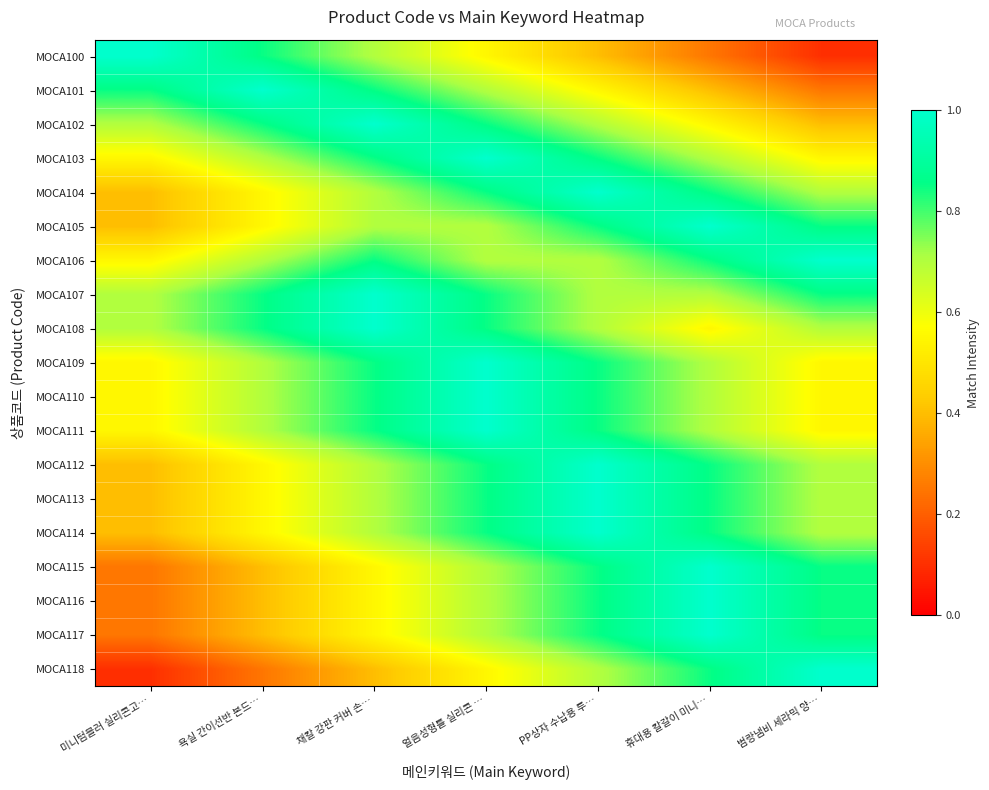

Reading right to left, what are all the values shown in this chart?

MOCA100: 범랑냄비 세라믹 양…=0.1	휴대용 칼갈이 미니…=0.2	PP상자 수납용 투…=0.4	얼음성형틀 실리콘 …=0.6	채칼 강판 커버 손…=0.7	욕실 간이선반 본드…=0.8	미니텀블러 실리콘고…=1.0
MOCA101: 범랑냄비 세라믹 양…=0.2	휴대용 칼갈이 미니…=0.4	PP상자 수납용 투…=0.6	얼음성형틀 실리콘 …=0.7	채칼 강판 커버 손…=0.8	욕실 간이선반 본드…=1.0	미니텀블러 실리콘고…=0.8
MOCA102: 범랑냄비 세라믹 양…=0.4	휴대용 칼갈이 미니…=0.6	PP상자 수납용 투…=0.7	얼음성형틀 실리콘 …=0.8	채칼 강판 커버 손…=1.0	욕실 간이선반 본드…=0.8	미니텀블러 실리콘고…=0.7
MOCA103: 범랑냄비 세라믹 양…=0.6	휴대용 칼갈이 미니…=0.7	PP상자 수납용 투…=0.8	얼음성형틀 실리콘 …=1.0	채칼 강판 커버 손…=0.8	욕실 간이선반 본드…=0.7	미니텀블러 실리콘고…=0.6
MOCA104: 범랑냄비 세라믹 양…=0.7	휴대용 칼갈이 미니…=0.8	PP상자 수납용 투…=1.0	얼음성형틀 실리콘 …=0.8	채칼 강판 커버 손…=0.7	욕실 간이선반 본드…=0.6	미니텀블러 실리콘고…=0.4
MOCA105: 범랑냄비 세라믹 양…=0.8	휴대용 칼갈이 미니…=1.0	PP상자 수납용 투…=0.8	얼음성형틀 실리콘 …=0.7	채칼 강판 커버 손…=0.7	욕실 간이선반 본드…=0.6	미니텀블러 실리콘고…=0.4
MOCA106: 범랑냄비 세라믹 양…=1.0	휴대용 칼갈이 미니…=0.8	PP상자 수납용 투…=0.7	얼음성형틀 실리콘 …=0.7	채칼 강판 커버 손…=0.8	욕실 간이선반 본드…=0.7	미니텀블러 실리콘고…=0.6
MOCA107: 범랑냄비 세라믹 양…=0.8	휴대용 칼갈이 미니…=0.7	PP상자 수납용 투…=0.7	얼음성형틀 실리콘 …=0.8	채칼 강판 커버 손…=1.0	욕실 간이선반 본드…=0.8	미니텀블러 실리콘고…=0.7
MOCA108: 범랑냄비 세라믹 양…=0.7	휴대용 칼갈이 미니…=0.6	PP상자 수납용 투…=0.7	얼음성형틀 실리콘 …=0.8	채칼 강판 커버 손…=1.0	욕실 간이선반 본드…=0.8	미니텀블러 실리콘고…=0.7
MOCA109: 범랑냄비 세라믹 양…=0.6	휴대용 칼갈이 미니…=0.7	PP상자 수납용 투…=0.8	얼음성형틀 실리콘 …=1.0	채칼 강판 커버 손…=0.8	욕실 간이선반 본드…=0.7	미니텀블러 실리콘고…=0.6
MOCA110: 범랑냄비 세라믹 양…=0.6	휴대용 칼갈이 미니…=0.7	PP상자 수납용 투…=0.8	얼음성형틀 실리콘 …=1.0	채칼 강판 커버 손…=0.8	욕실 간이선반 본드…=0.7	미니텀블러 실리콘고…=0.6
MOCA111: 범랑냄비 세라믹 양…=0.6	휴대용 칼갈이 미니…=0.7	PP상자 수납용 투…=0.8	얼음성형틀 실리콘 …=1.0	채칼 강판 커버 손…=0.8	욕실 간이선반 본드…=0.7	미니텀블러 실리콘고…=0.6
MOCA112: 범랑냄비 세라믹 양…=0.7	휴대용 칼갈이 미니…=0.8	PP상자 수납용 투…=1.0	얼음성형틀 실리콘 …=0.8	채칼 강판 커버 손…=0.7	욕실 간이선반 본드…=0.6	미니텀블러 실리콘고…=0.4
MOCA113: 범랑냄비 세라믹 양…=0.7	휴대용 칼갈이 미니…=0.8	PP상자 수납용 투…=1.0	얼음성형틀 실리콘 …=0.8	채칼 강판 커버 손…=0.7	욕실 간이선반 본드…=0.6	미니텀블러 실리콘고…=0.4
MOCA114: 범랑냄비 세라믹 양…=0.7	휴대용 칼갈이 미니…=0.8	PP상자 수납용 투…=1.0	얼음성형틀 실리콘 …=0.8	채칼 강판 커버 손…=0.7	욕실 간이선반 본드…=0.6	미니텀블러 실리콘고…=0.4
MOCA115: 범랑냄비 세라믹 양…=0.8	휴대용 칼갈이 미니…=1.0	PP상자 수납용 투…=0.8	얼음성형틀 실리콘 …=0.7	채칼 강판 커버 손…=0.6	욕실 간이선반 본드…=0.4	미니텀블러 실리콘고…=0.2
MOCA116: 범랑냄비 세라믹 양…=0.8	휴대용 칼갈이 미니…=1.0	PP상자 수납용 투…=0.8	얼음성형틀 실리콘 …=0.7	채칼 강판 커버 손…=0.6	욕실 간이선반 본드…=0.4	미니텀블러 실리콘고…=0.2
MOCA117: 범랑냄비 세라믹 양…=0.8	휴대용 칼갈이 미니…=1.0	PP상자 수납용 투…=0.8	얼음성형틀 실리콘 …=0.7	채칼 강판 커버 손…=0.6	욕실 간이선반 본드…=0.4	미니텀블러 실리콘고…=0.2
MOCA118: 범랑냄비 세라믹 양…=1.0	휴대용 칼갈이 미니…=0.8	PP상자 수납용 투…=0.7	얼음성형틀 실리콘 …=0.6	채칼 강판 커버 손…=0.4	욕실 간이선반 본드…=0.2	미니텀블러 실리콘고…=0.1